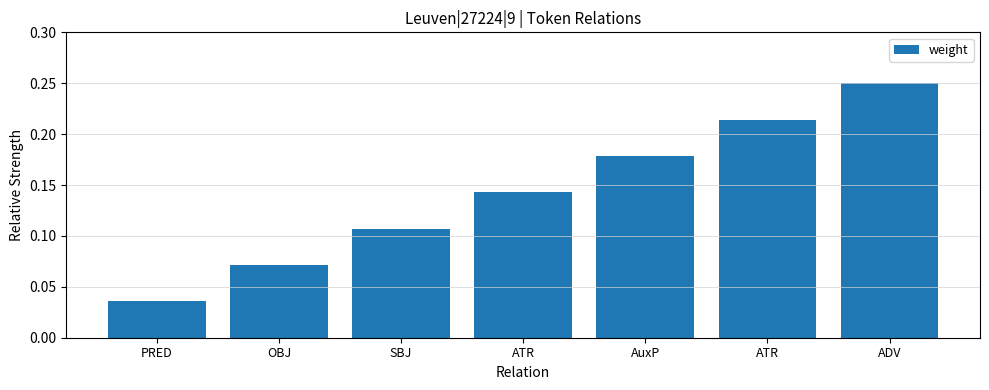

What is the label of the 1st bar from the left?

PRED